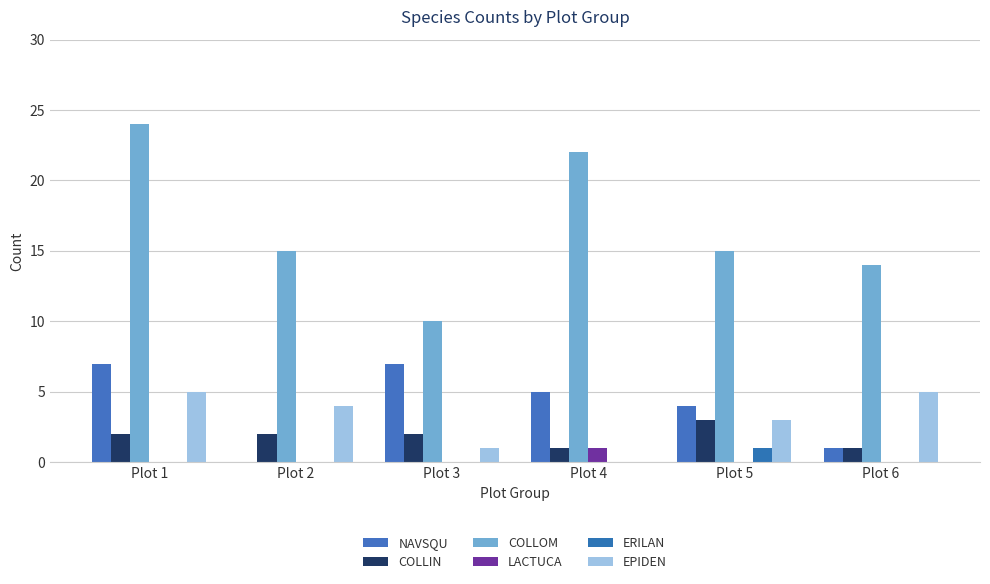

Reading right to left, list all the values displayed in this chart.

NAVSQU: Plot 6=1	Plot 5=4	Plot 4=5	Plot 3=7	Plot 2=0	Plot 1=7
COLLIN: Plot 6=1	Plot 5=3	Plot 4=1	Plot 3=2	Plot 2=2	Plot 1=2
COLLOM: Plot 6=14	Plot 5=15	Plot 4=22	Plot 3=10	Plot 2=15	Plot 1=24
LACTUCA: Plot 6=0	Plot 5=0	Plot 4=1	Plot 3=0	Plot 2=0	Plot 1=0
ERILAN: Plot 6=0	Plot 5=1	Plot 4=0	Plot 3=0	Plot 2=0	Plot 1=0
EPIDEN: Plot 6=5	Plot 5=3	Plot 4=0	Plot 3=1	Plot 2=4	Plot 1=5